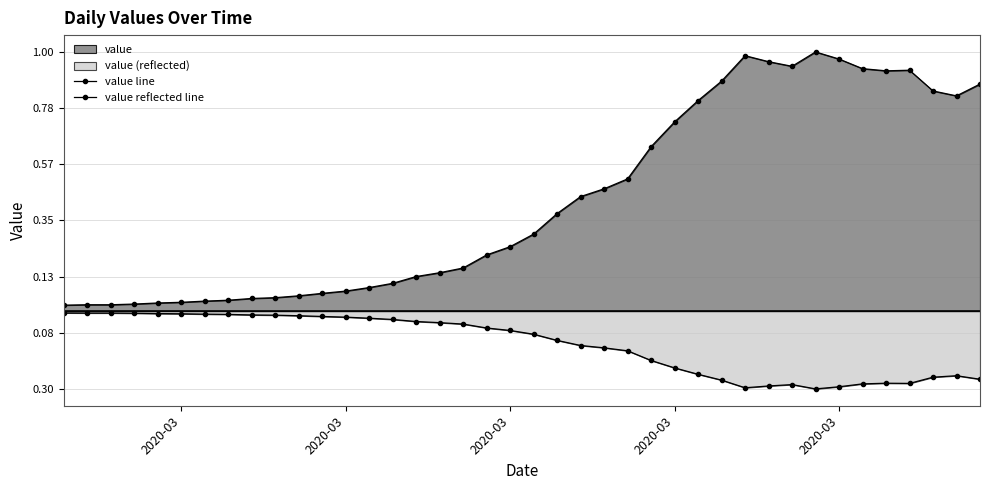

Which series has the largest total across all categories?

value line